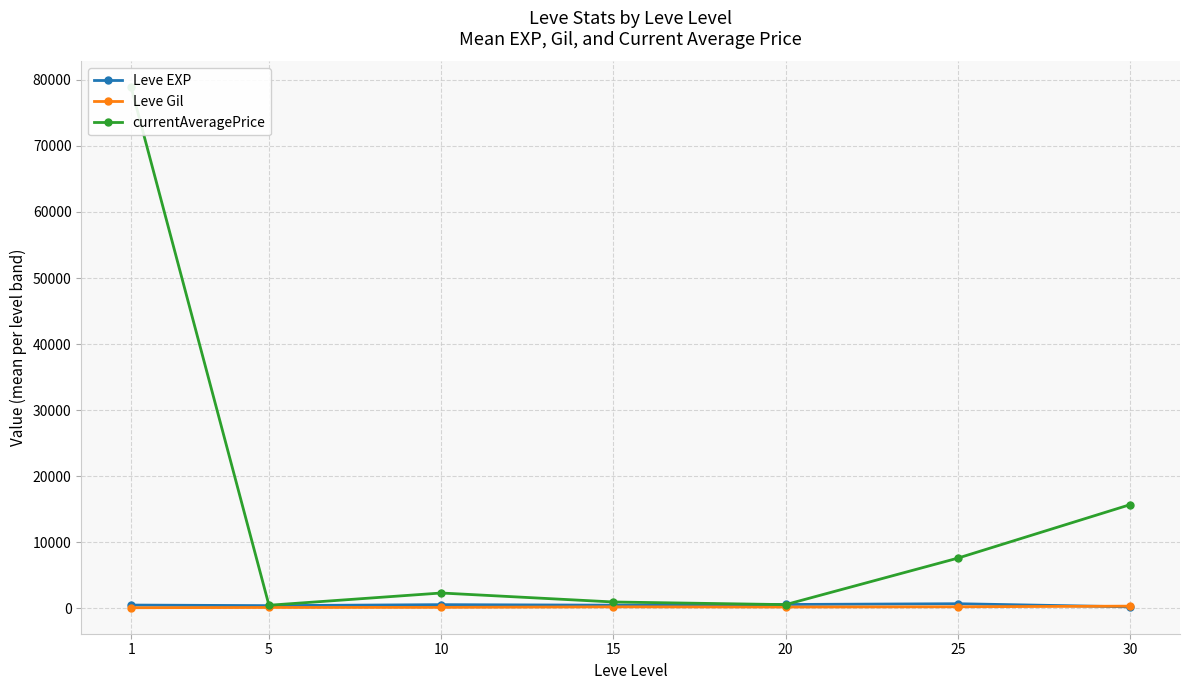

Which series has the largest total across all categories?

currentAveragePrice